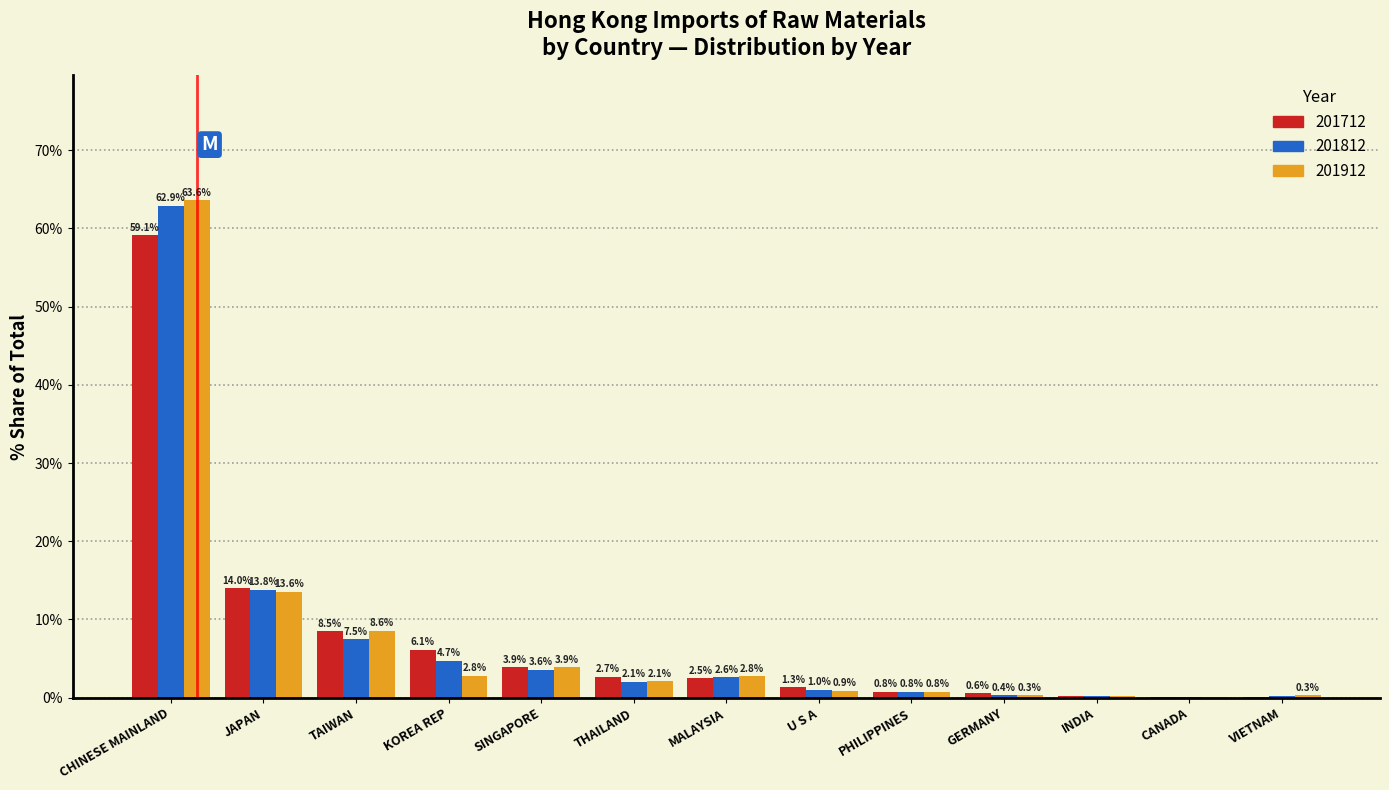

Is the value of 201812 at U S A greater than the value of 201712 at MALAYSIA?

No